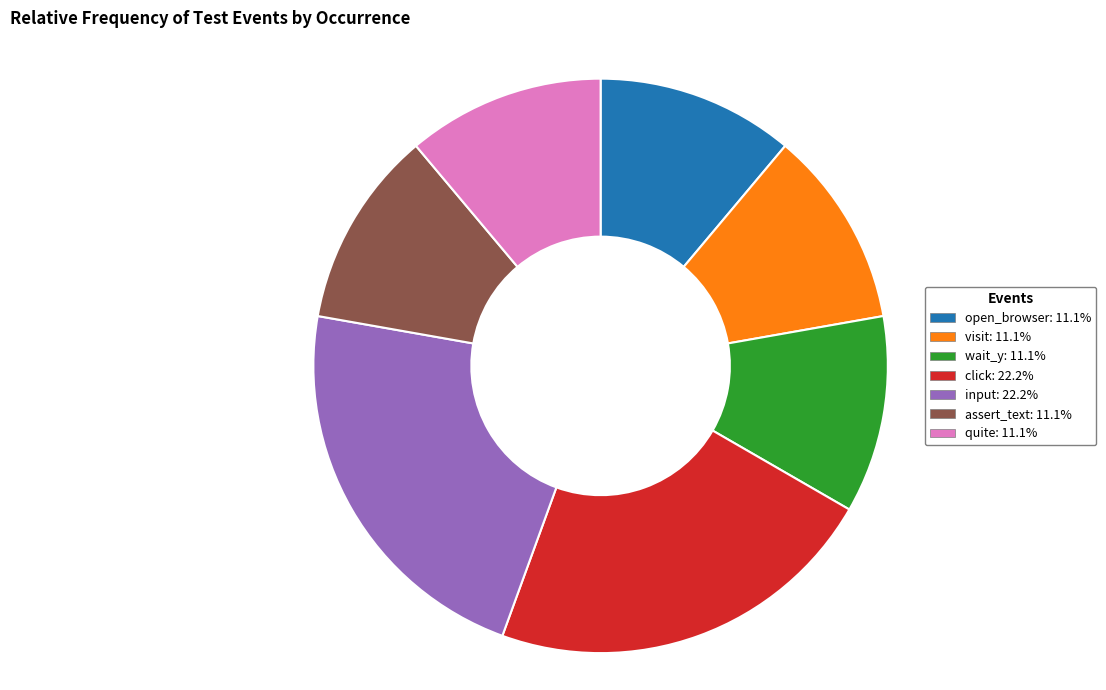

How many segments does this pie chart have?

7